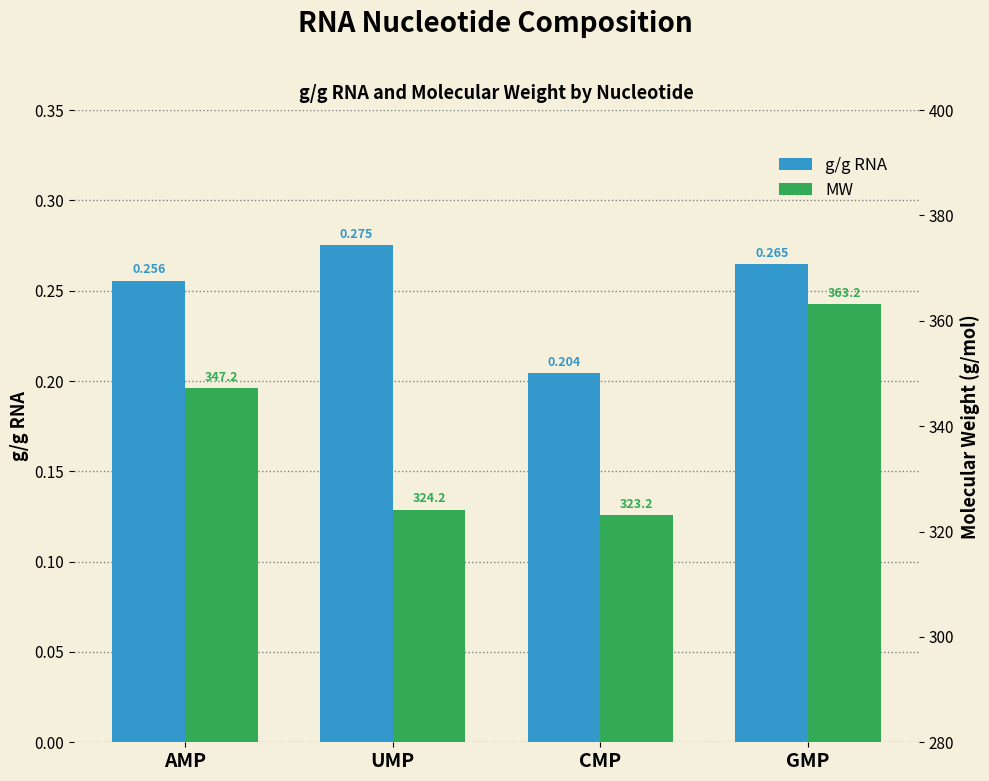

Reading left to right, what are all the values shown in this chart?

g/g RNA: AMP=0.3	UMP=0.3	CMP=0.2	GMP=0.3
MW: AMP=347.2	UMP=324.2	CMP=323.2	GMP=363.2